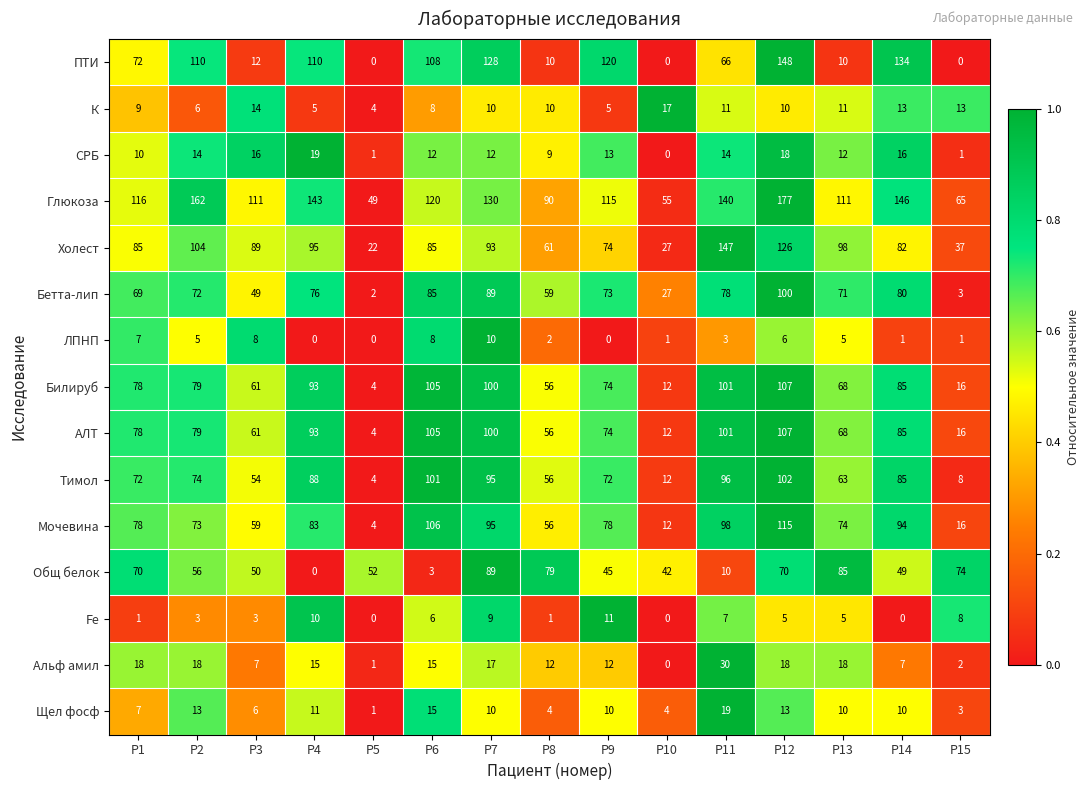

Which series changed the most between P3 and P7?

ПТИ